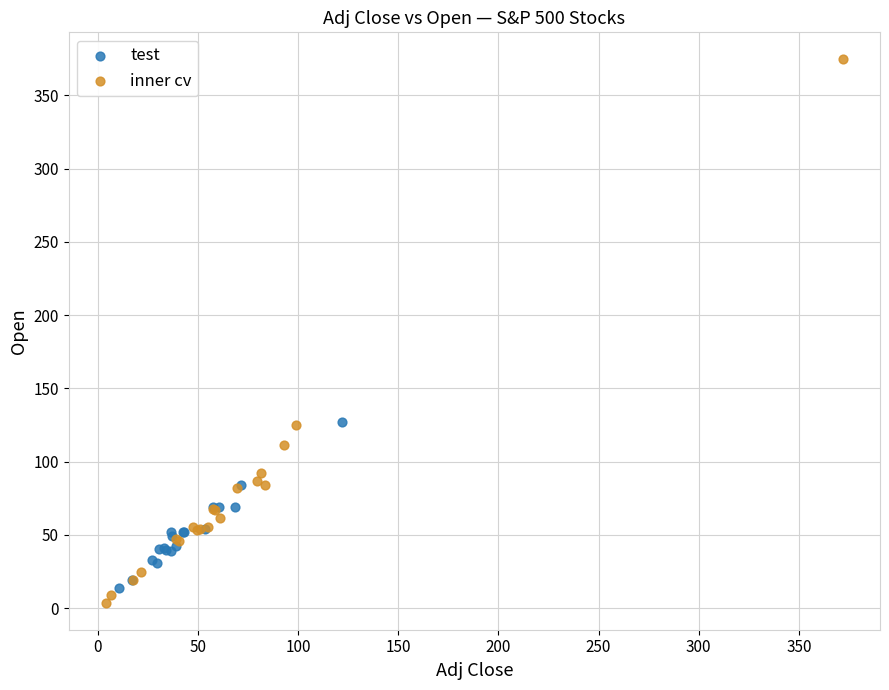

What are all the series names shown in the legend?

test, inner cv